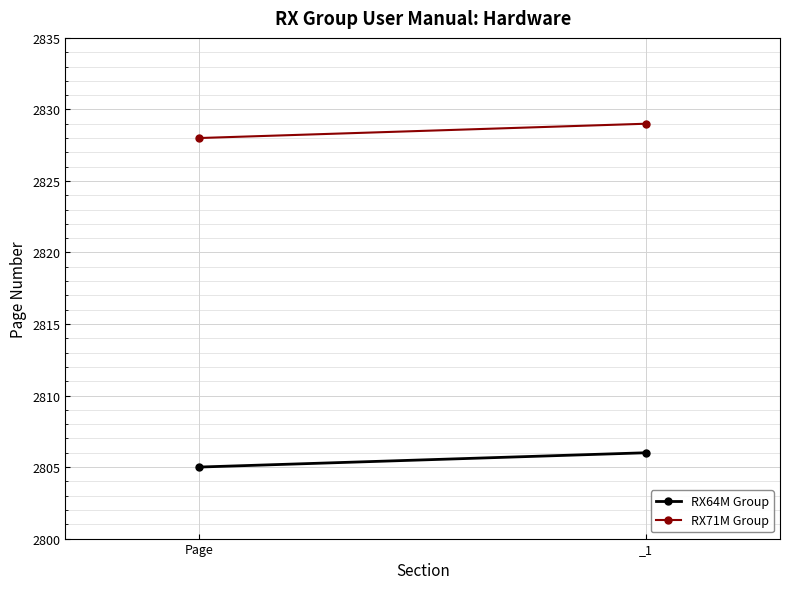

Rank the categories by RX71M Group value from highest to lowest.

_1, Page